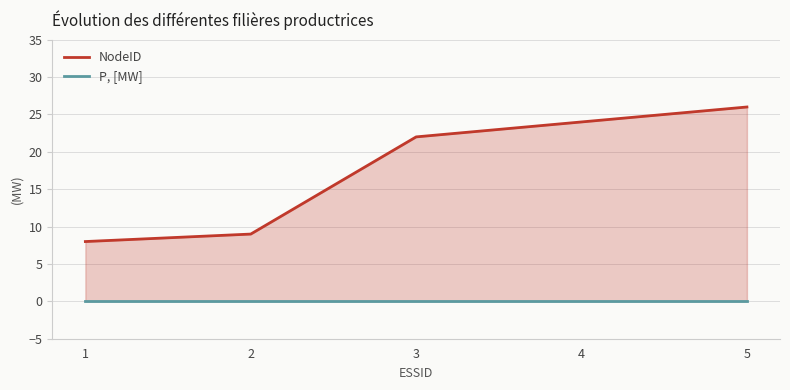

What is the average value of the NodeID series?

18